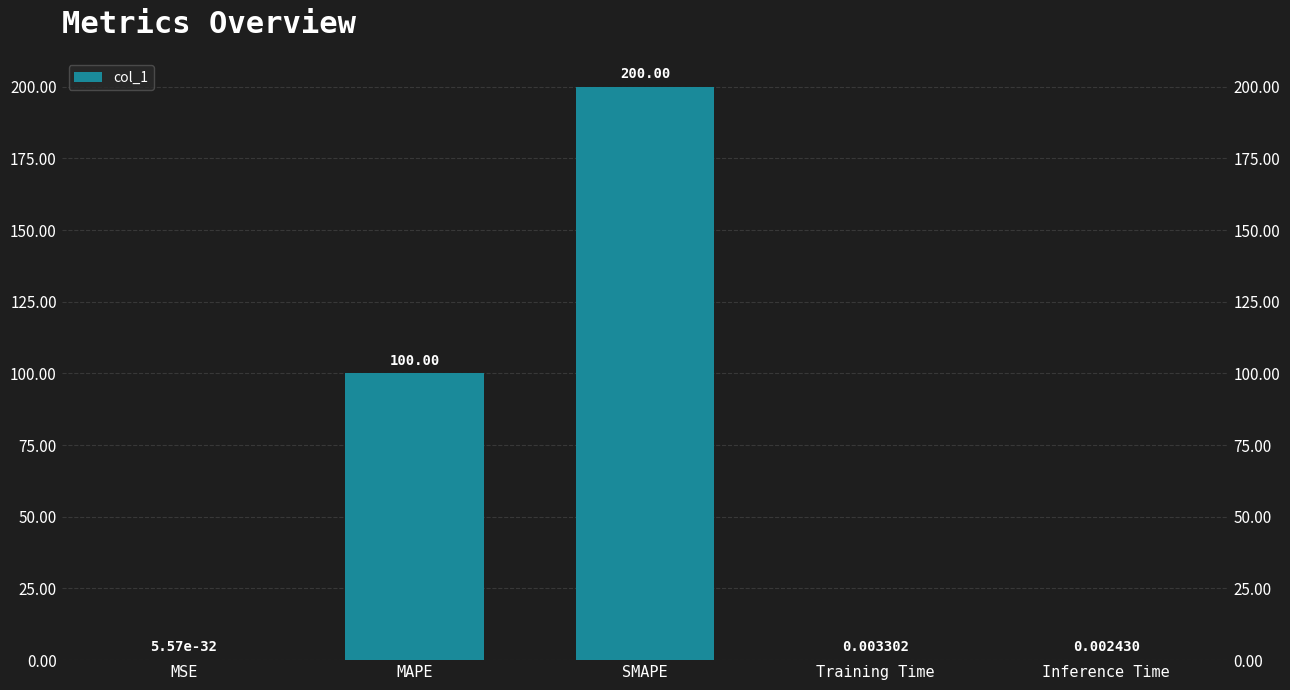

List the labels in order of value, smallest first.

MSE, Inference Time, Training Time, MAPE, SMAPE